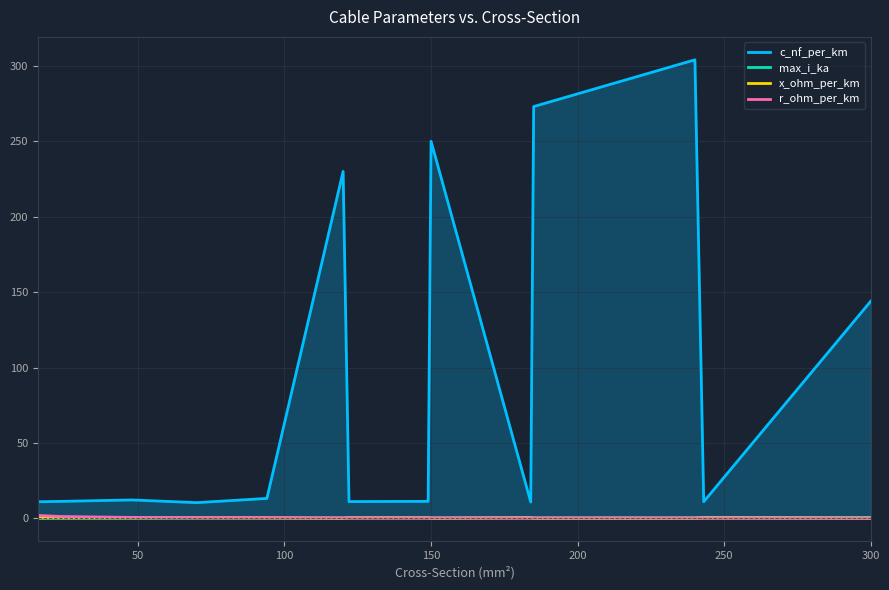

True or false: c_nf_per_km has a value of 250.0 at 150.

True